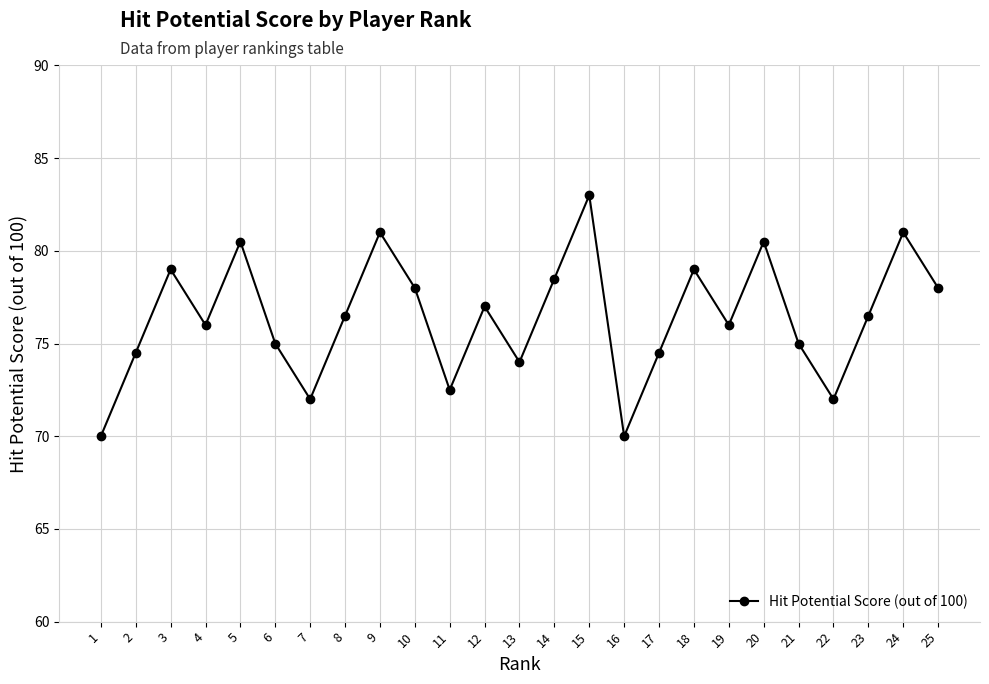

Read the value at 25.

78.0